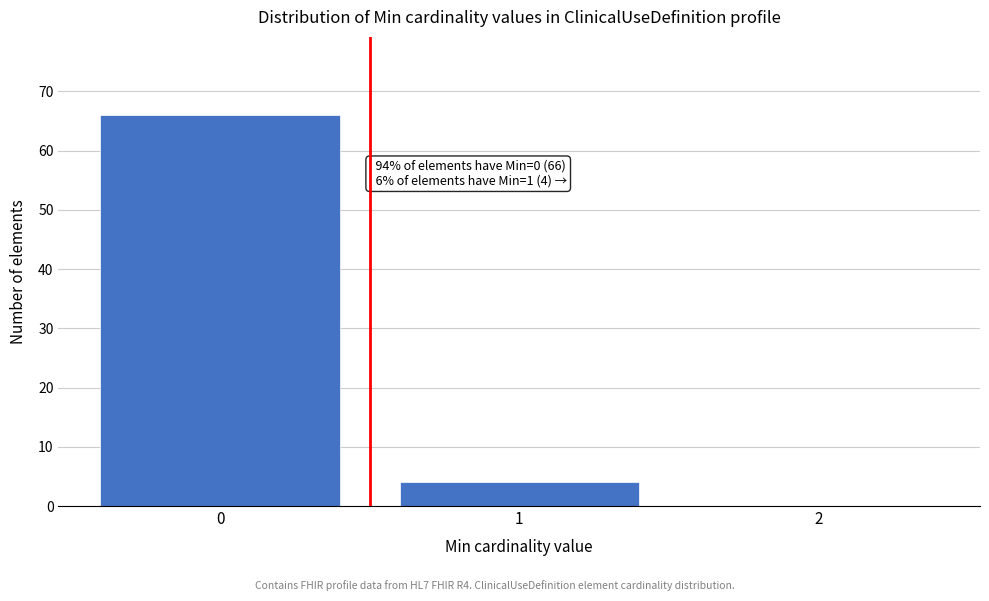

Over which range of the x-axis is the bar tallest?

-0.5 to 0.5